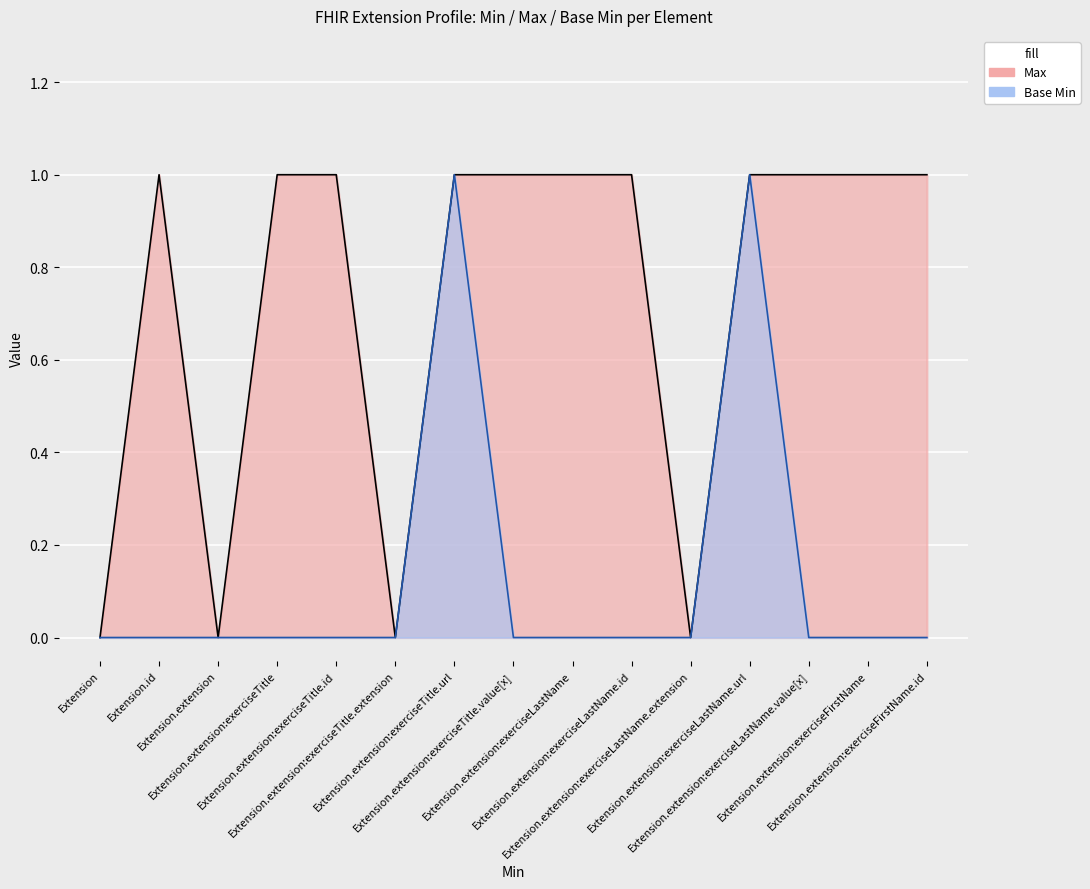

Which label corresponds to the largest value in the chart?

Extension.id